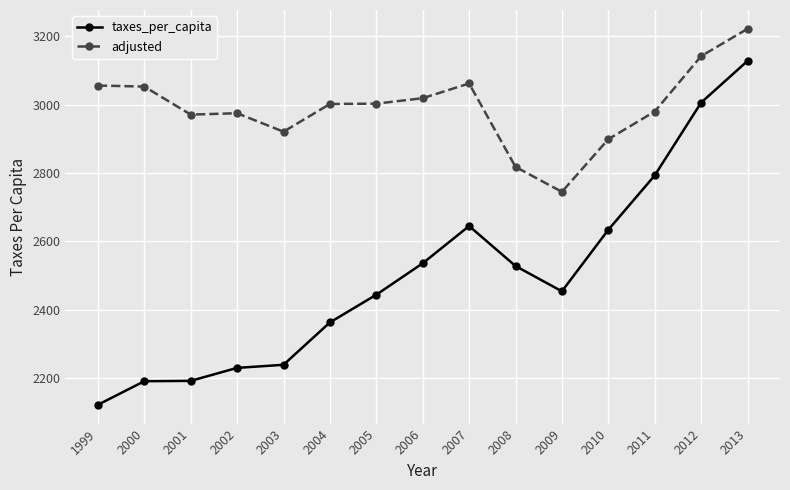

True or false: adjusted has more than 0 points higher than both neighbors.

True